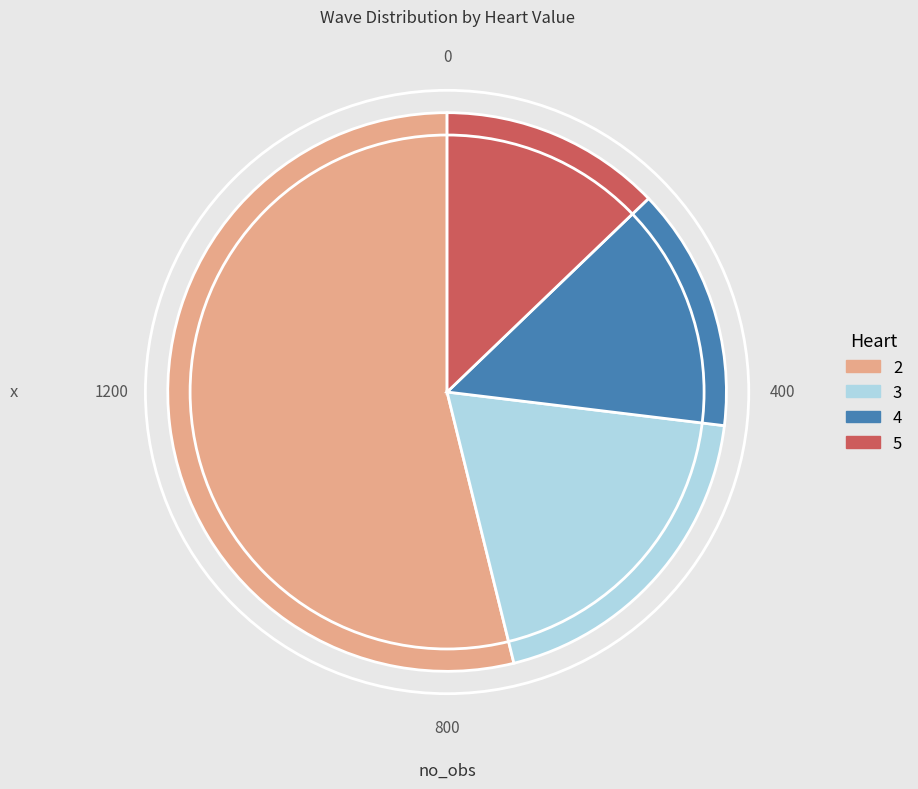

Is there a majority slice in this chart?

Yes